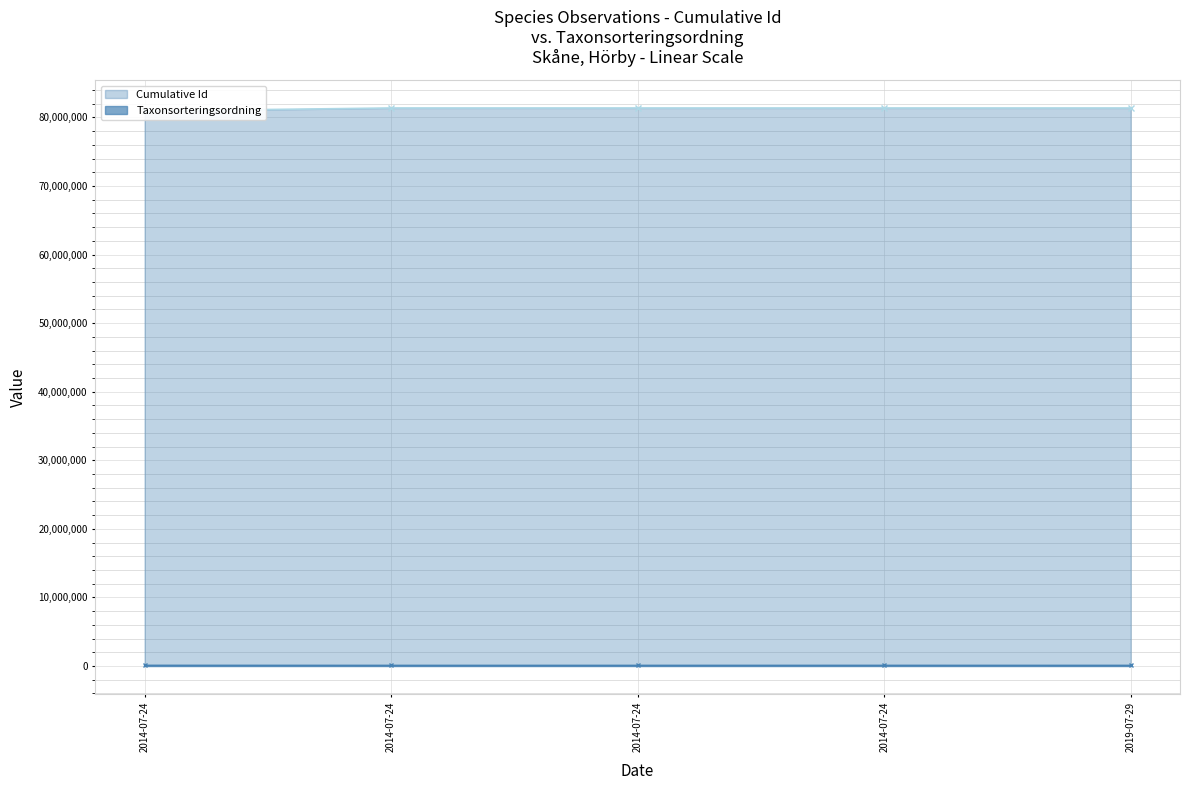

Reading left to right, list all the values displayed in this chart.

Cumulative Id: 80923932	81368358	81368477	81368525	81368550
Taxonsorteringsordning: 103813	96252	96370	98520	96312